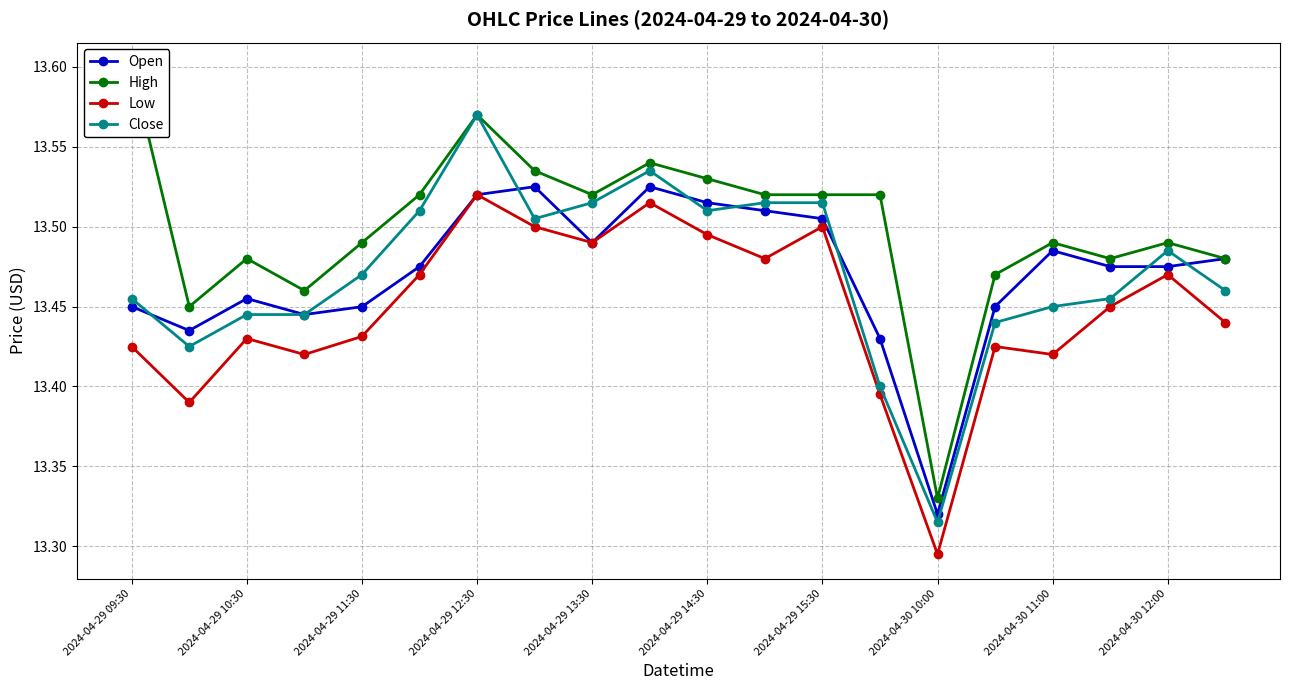

How many lines are shown in the chart?

4